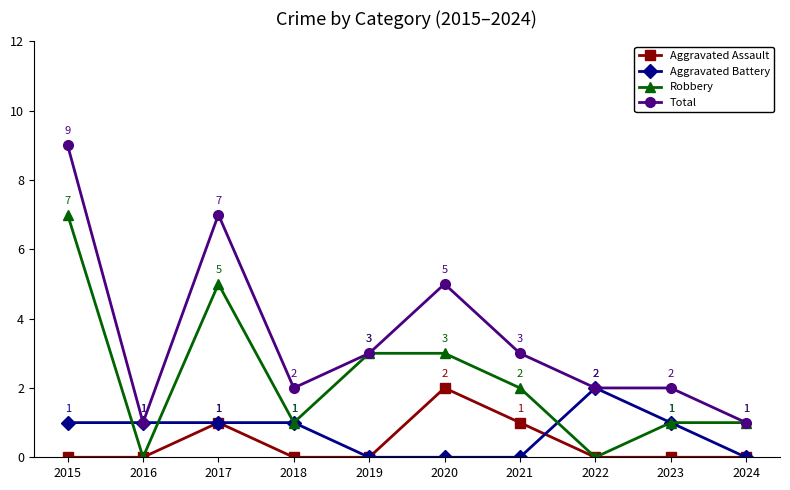

True or false: Total and Aggravated Assault intersect in this chart.

False